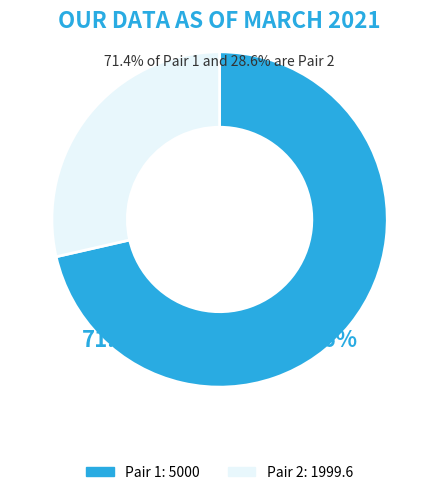

Which slice represents more than half of the pie?

1